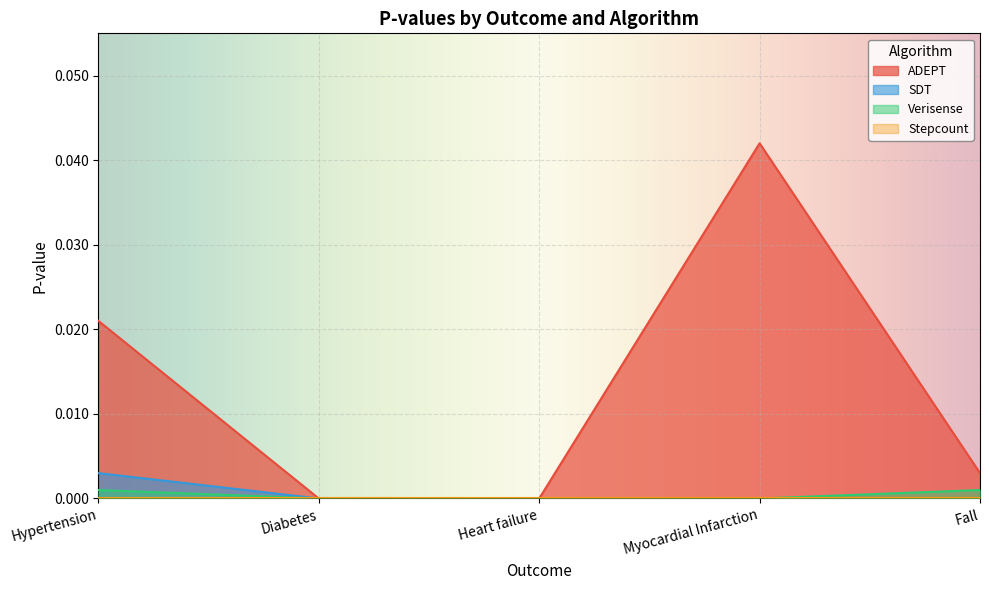

How many lines are shown in the chart?

4